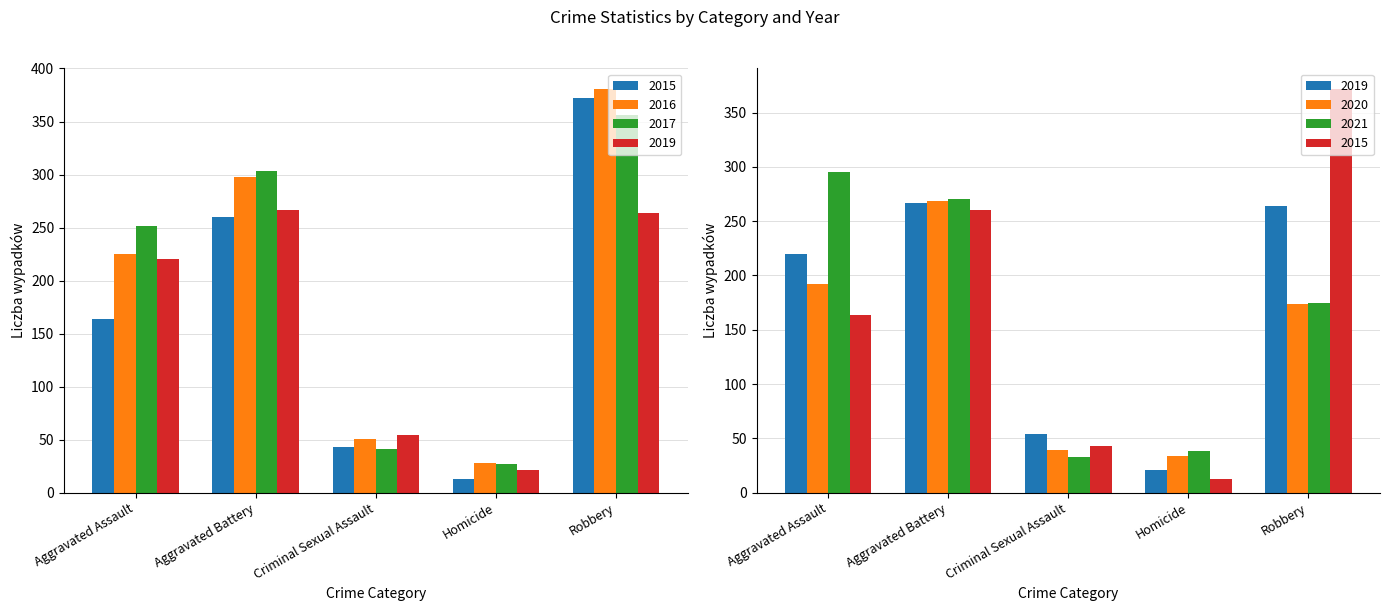

The value of 2021 at Aggravated Assault is 491. True or false?

False